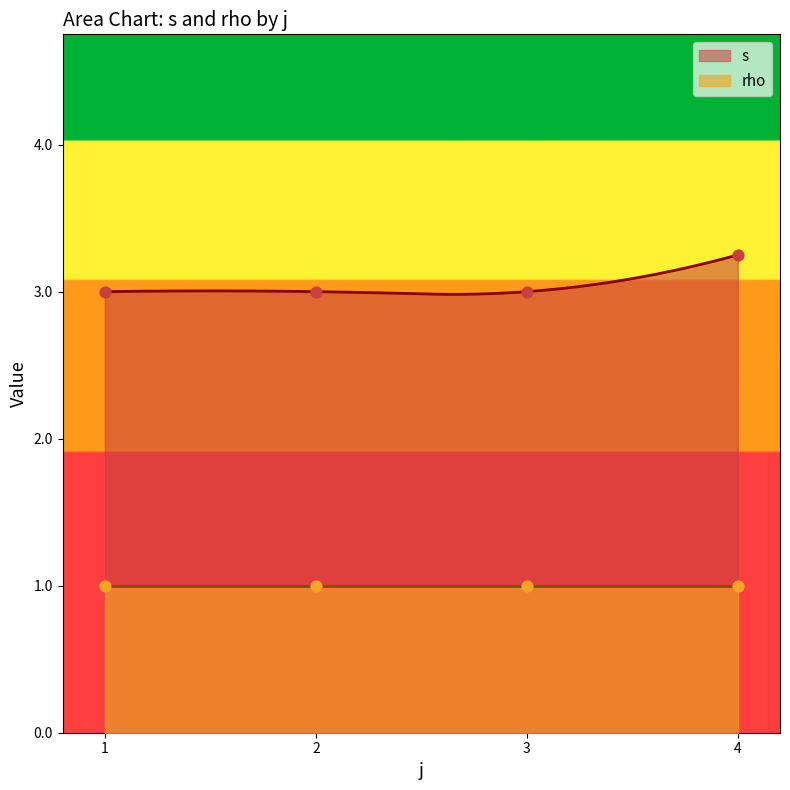

At which category is the sum across all series the highest?

4